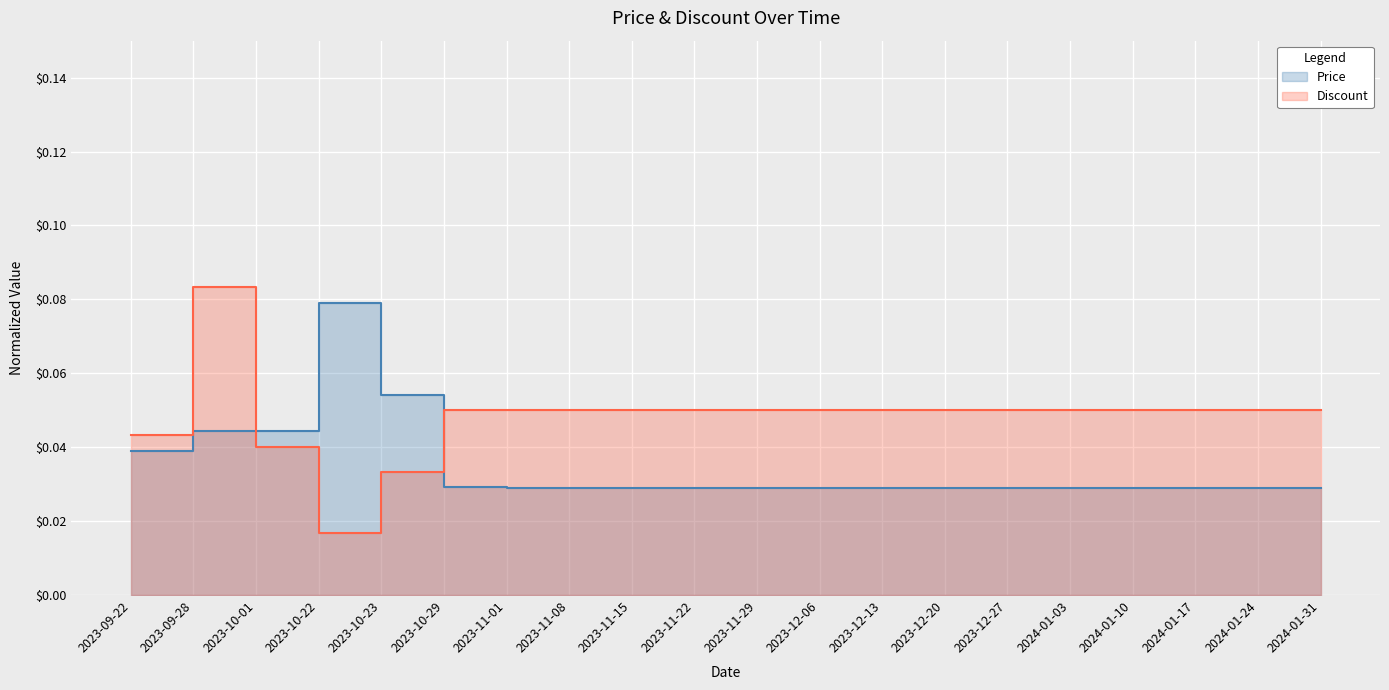

Which series has the largest total across all categories?

Discount